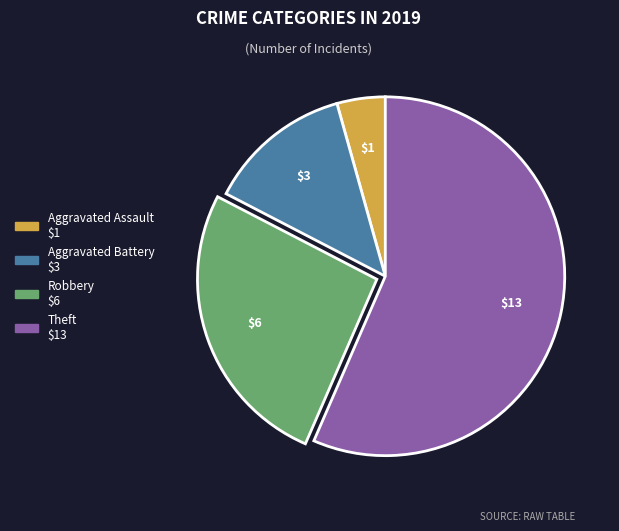

Is the sum of Aggravated Assault and Aggravated Battery greater than half?

No